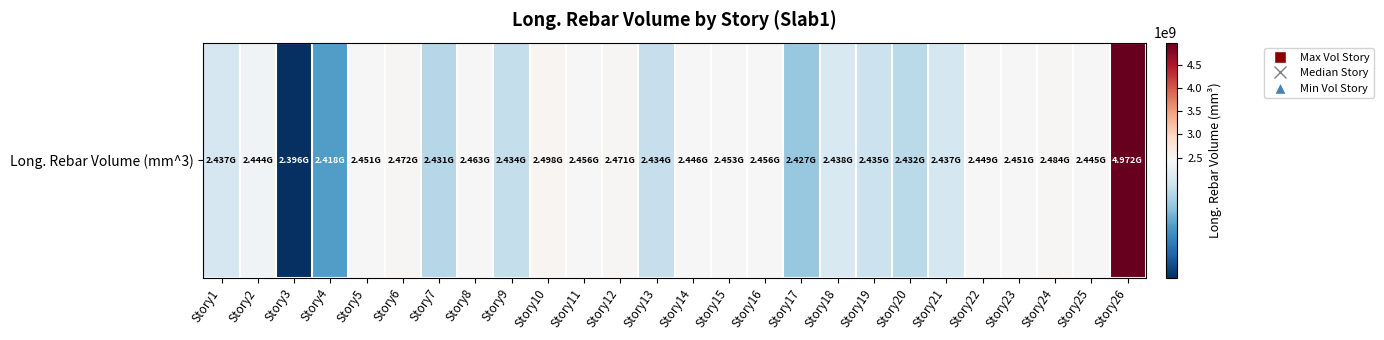

Count the number of categories in the chart.

26